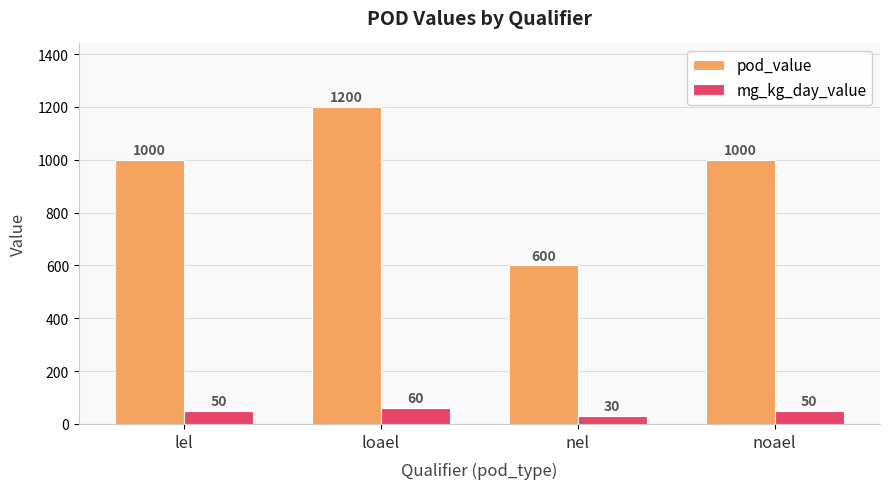

Read the mg_kg_day_value value at lel.

50